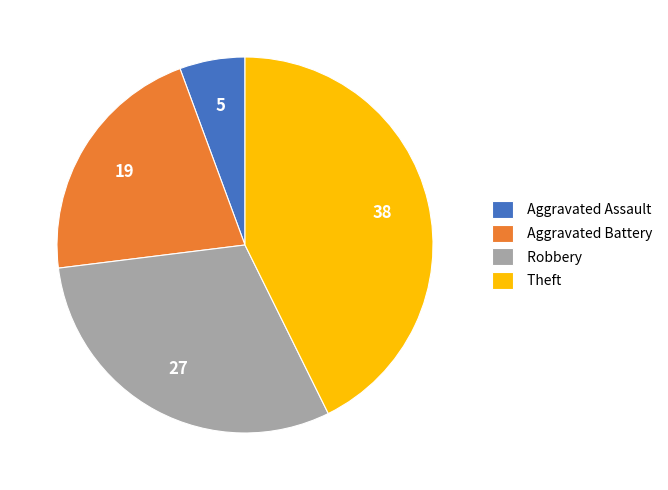

What is the smallest slice in the pie chart?

Aggravated Assault